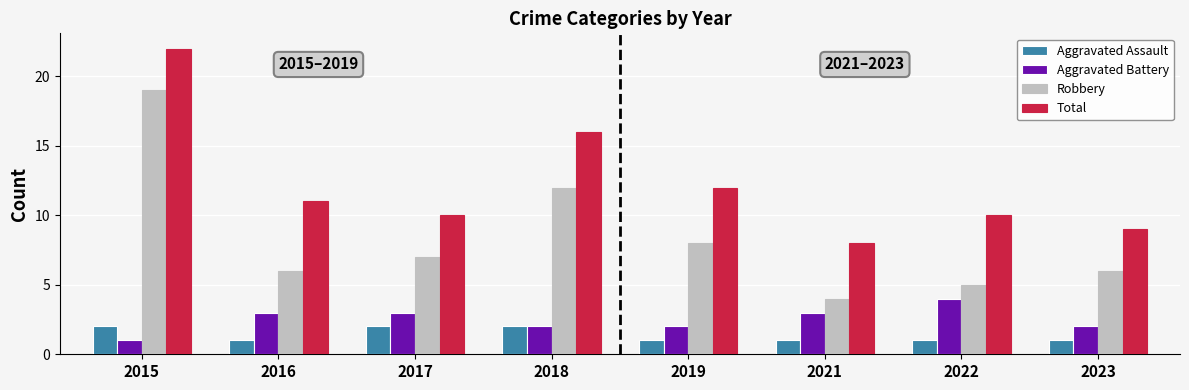

At which category is the sum across all series the highest?

2015